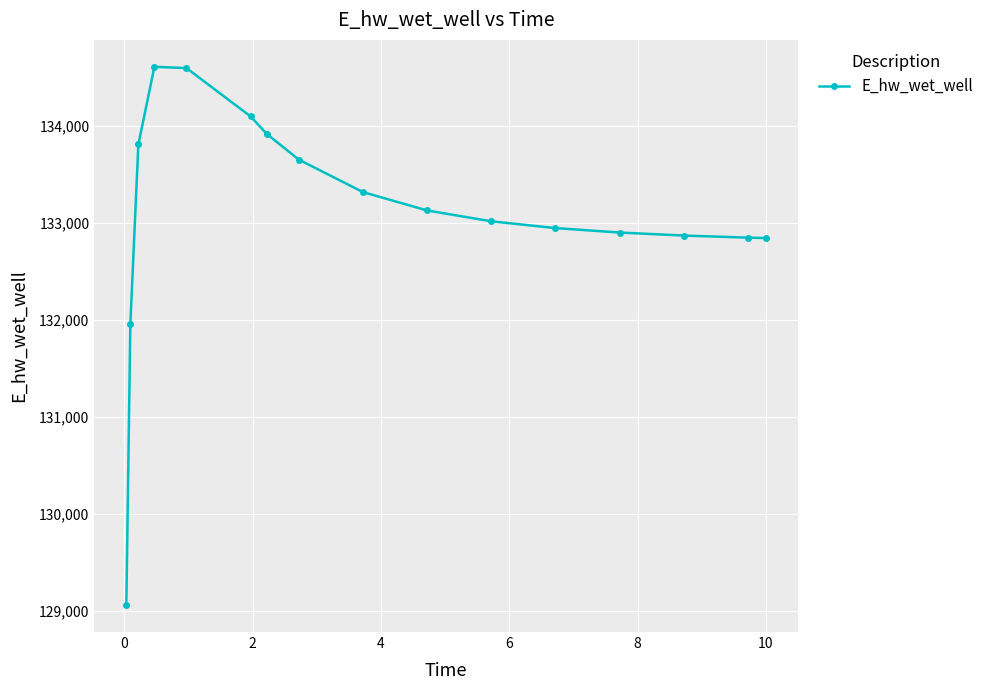

What is the minimum value shown in the chart?

129063.5